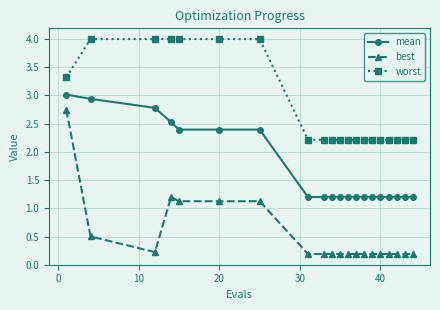

Which series has the largest total across all categories?

worst